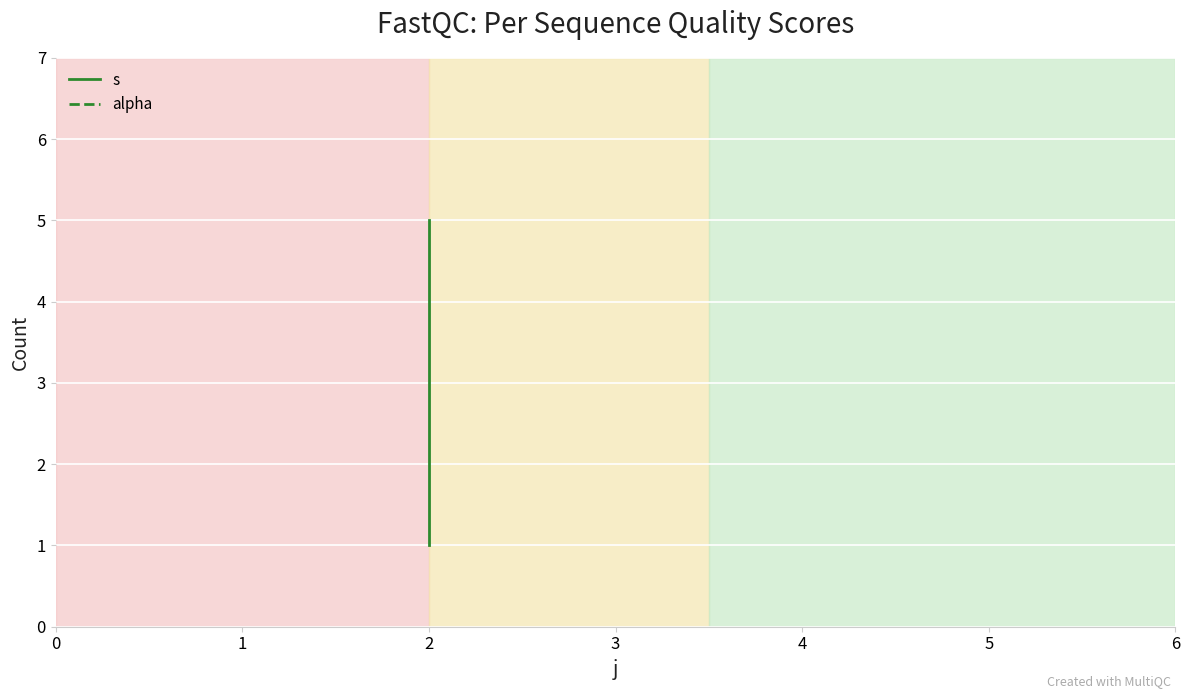

Which series has the widest spread of values?

s